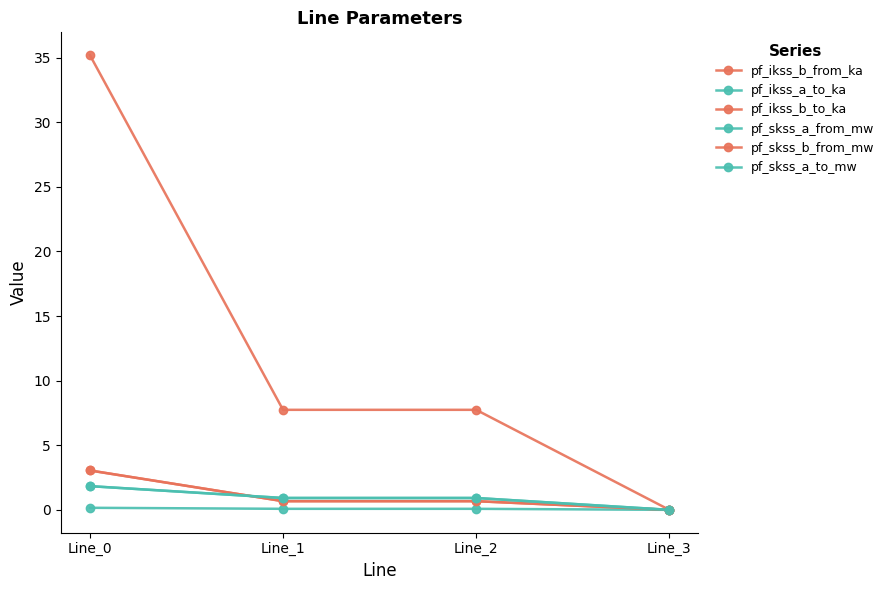

Does the chart have visible grid lines?

No